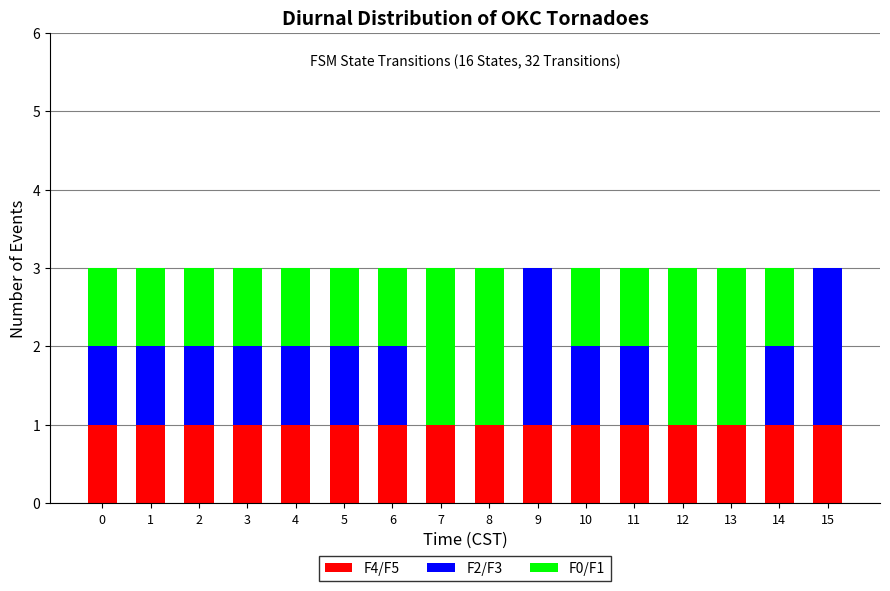

Are the bars grouped side by side (vs. stacked)?

No